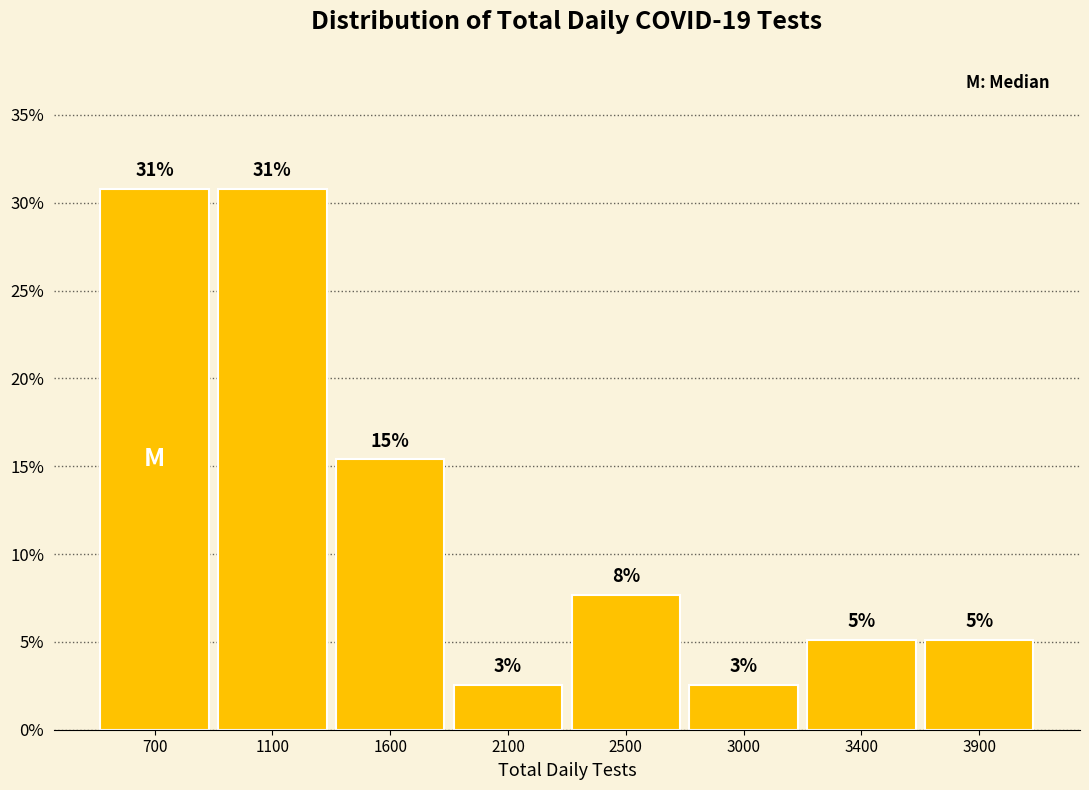

How many bars are there in total?

8